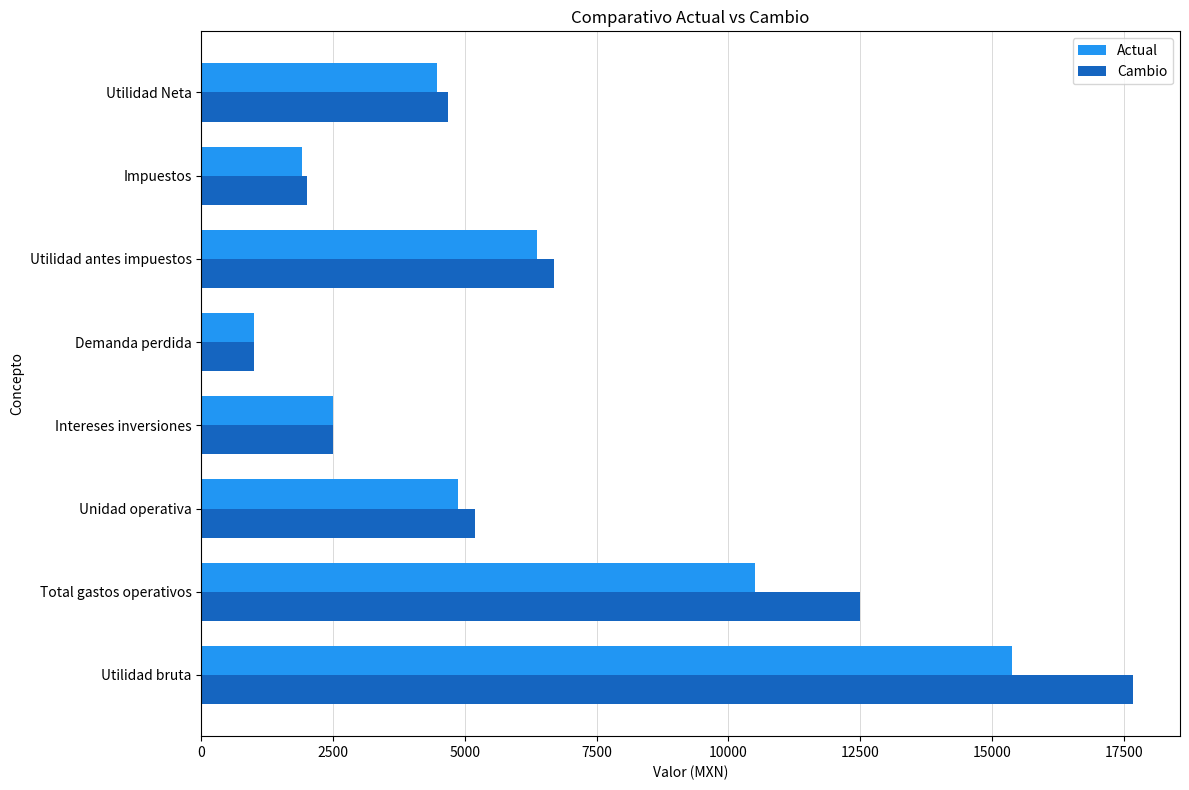

Which series has the widest spread of values?

Cambio